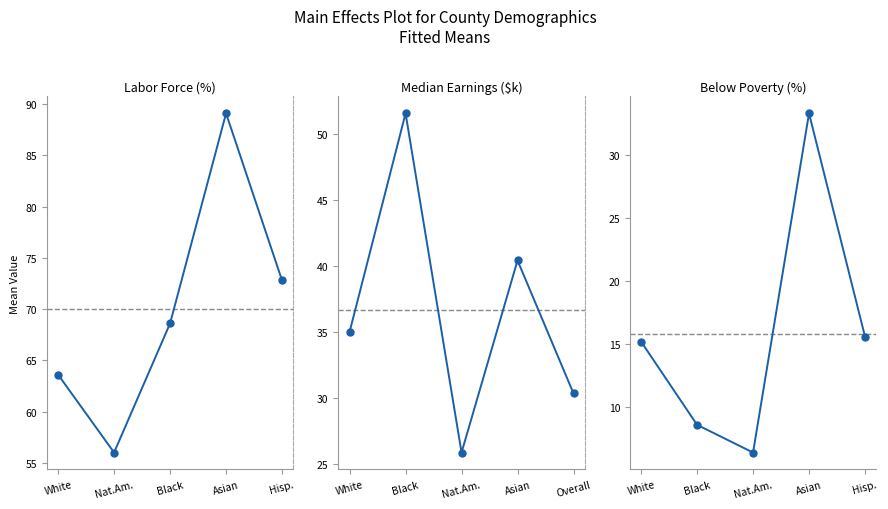

List the series in order of their overall mean, highest first.

Labor Force (%), Median Earnings ($k), Below Poverty (%)